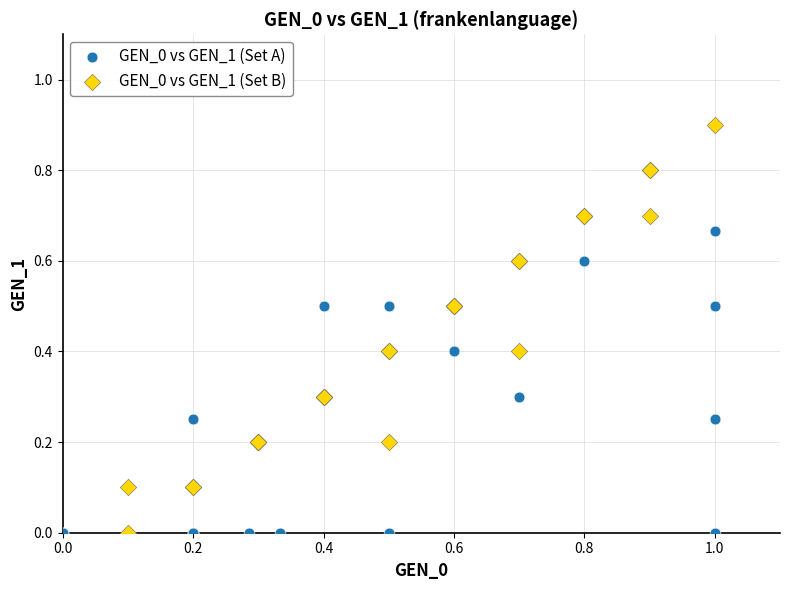

Which series reaches the maximum Y coordinate?

GEN_0 vs GEN_1 (Set B)